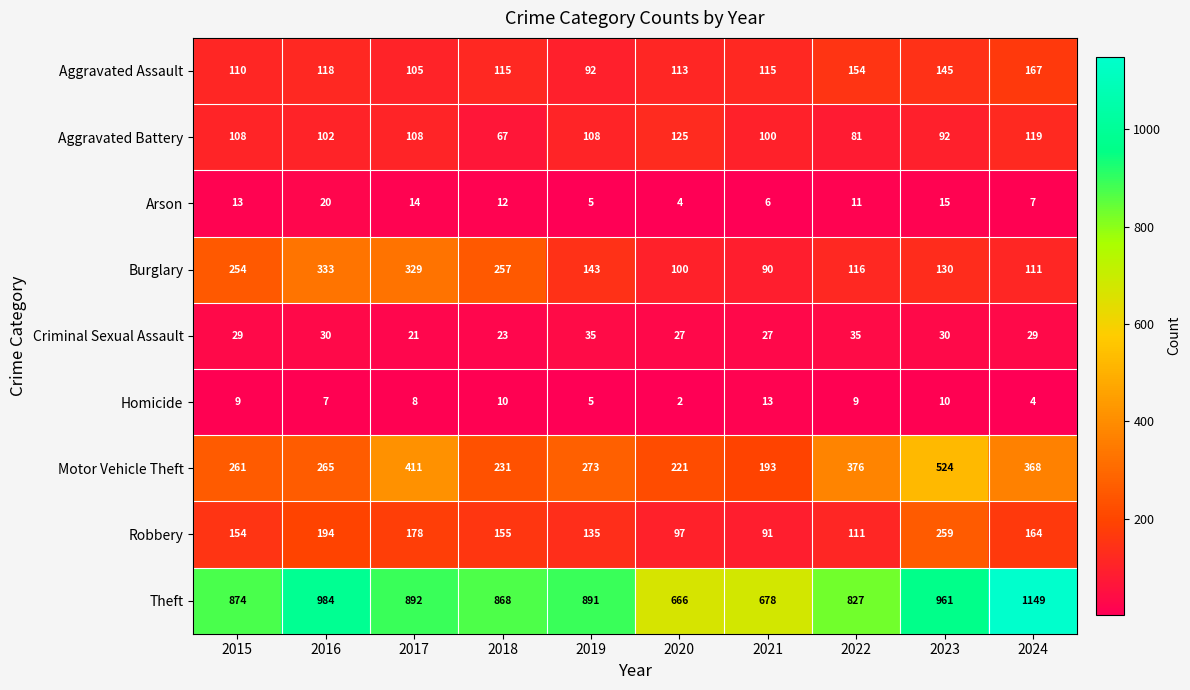

Which series has the widest spread of values?

Theft